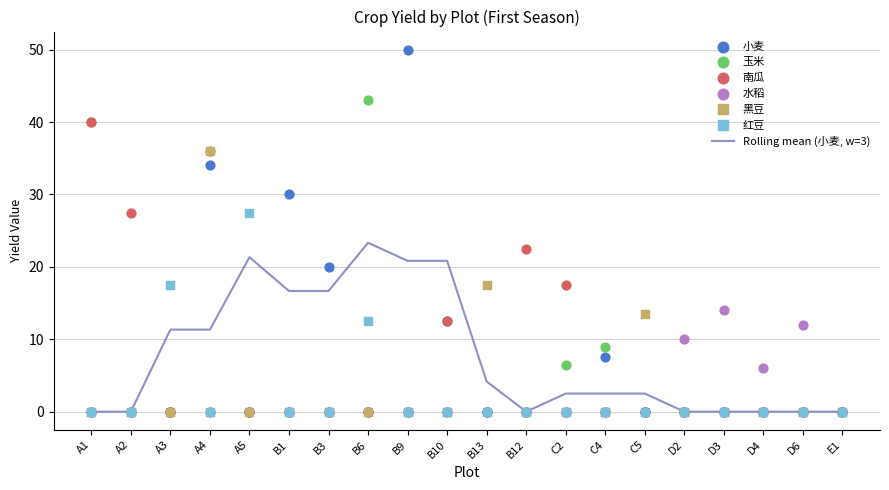

At how many categories does at least one series exceed 1?

19